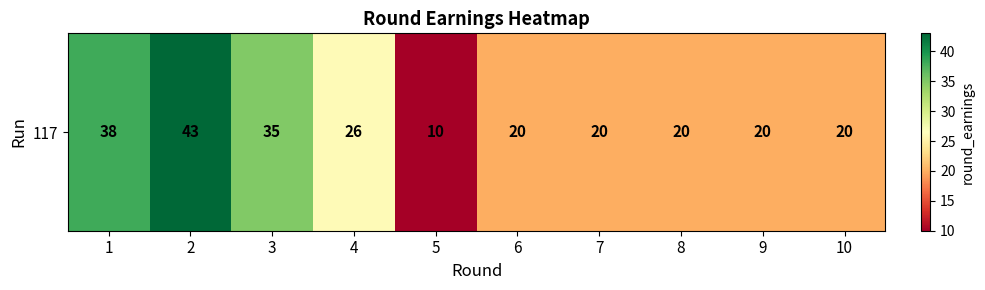

At which label is the value closest to 26?

4